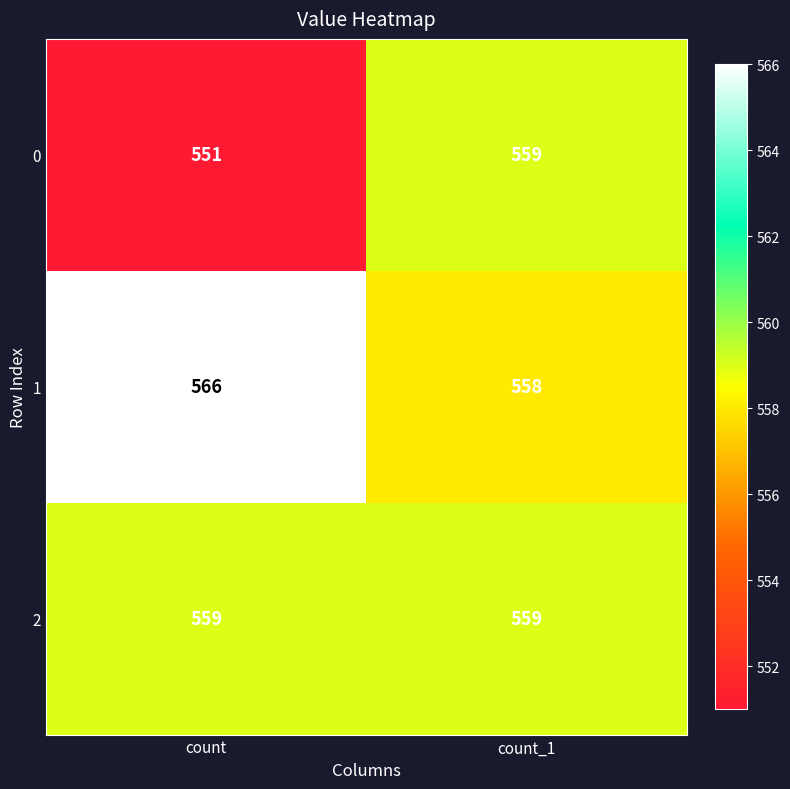

The 1 series shows 242 at count. True or false?

False